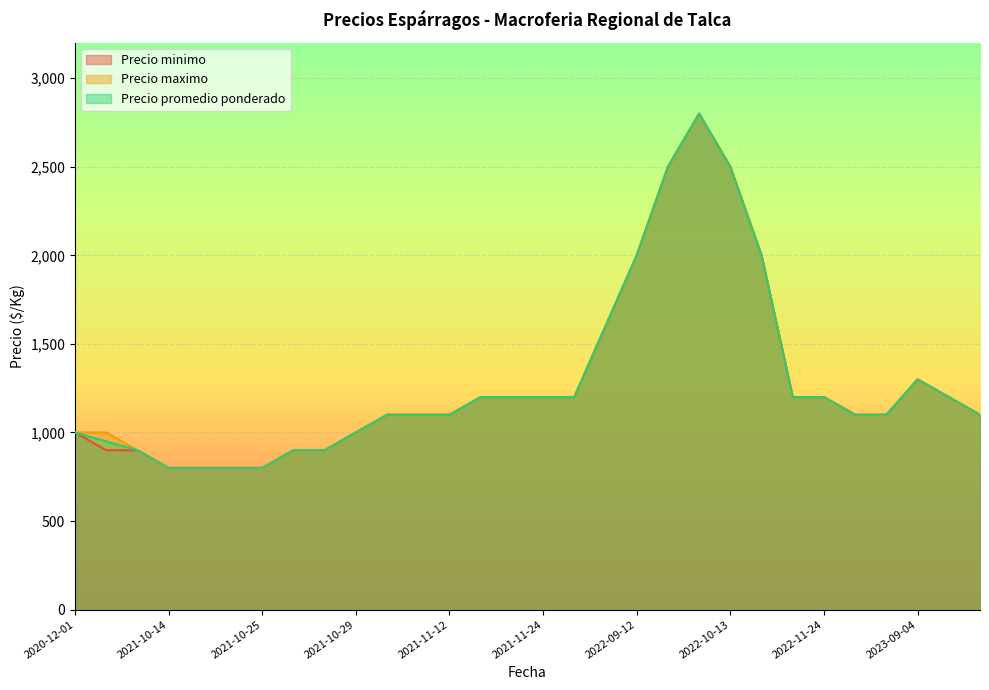

What position from the left is 2021-11-17?

15